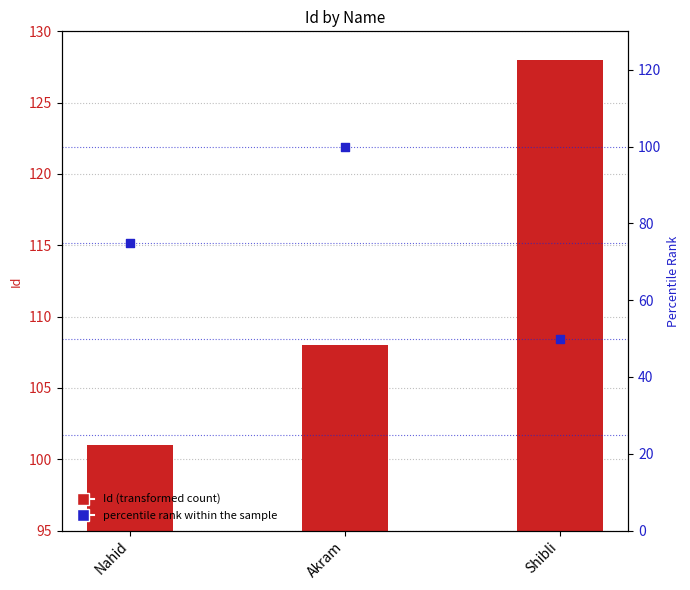

At how many categories does at least one series exceed 110?

1